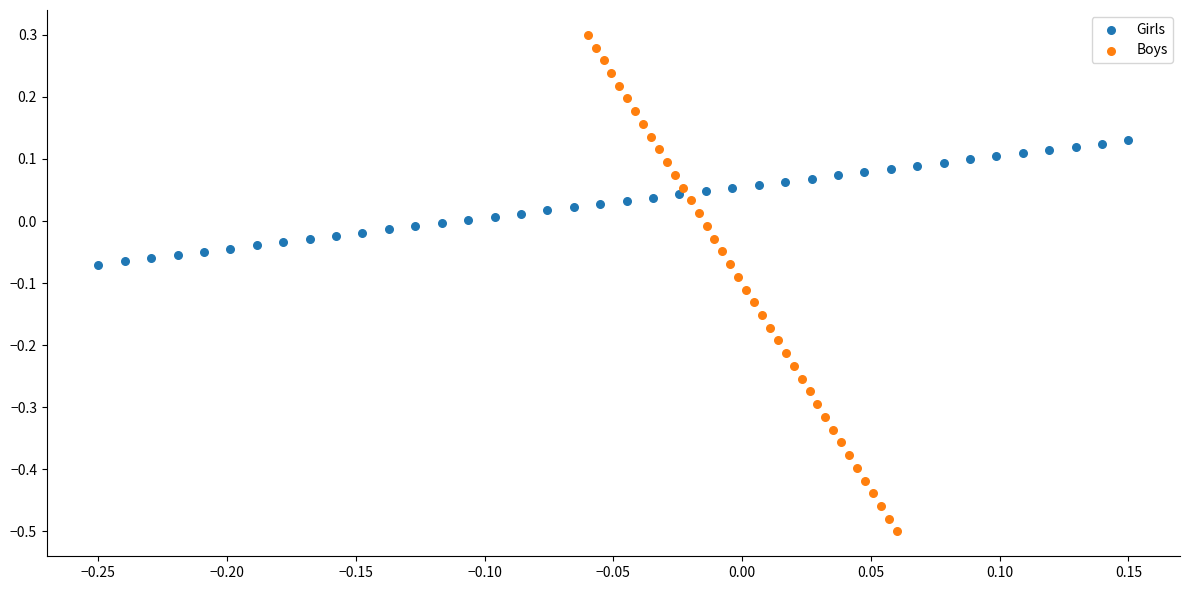

Which series has the largest Y range (max minus min)?

Boys